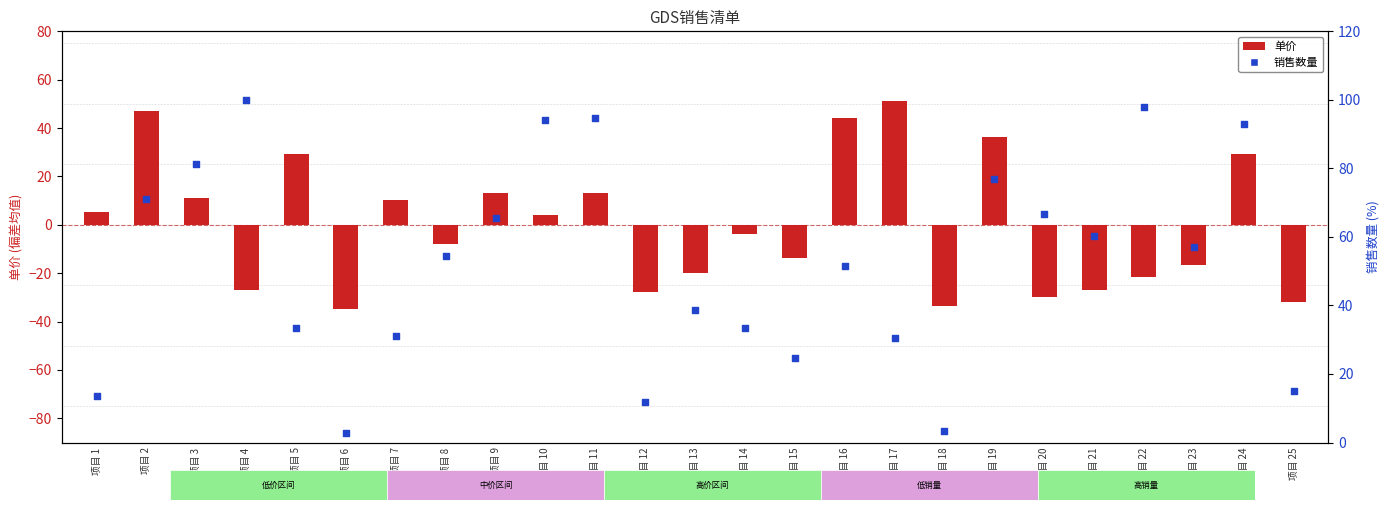

Which series has the largest total across all categories?

销售数量 (百分比)